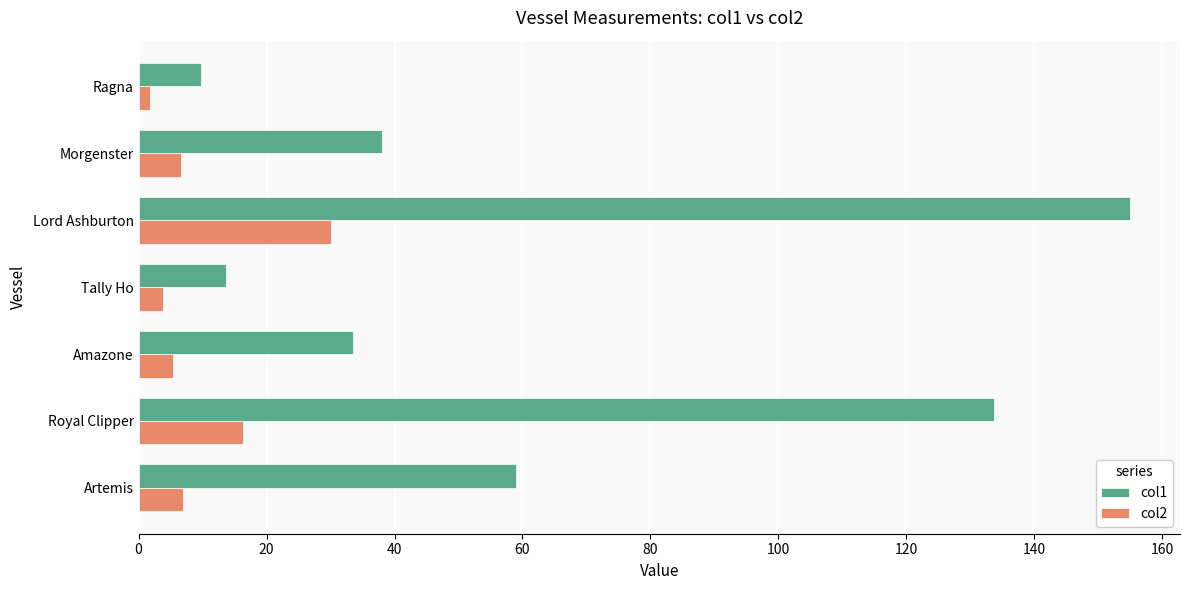

True or false: col2 has a value of 5.4 at Amazone.

True